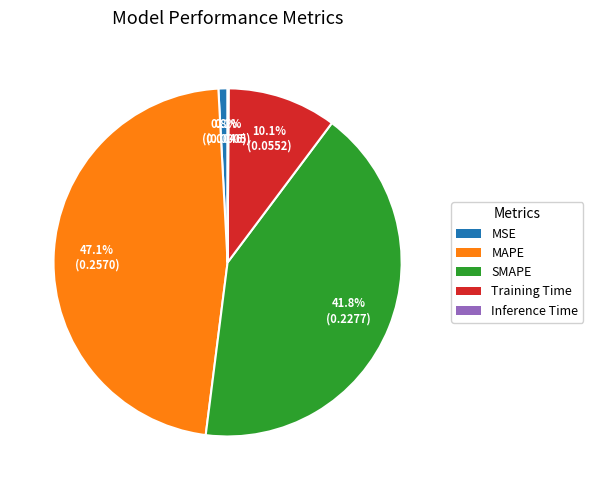

Does SMAPE represent more than half of the total?

No